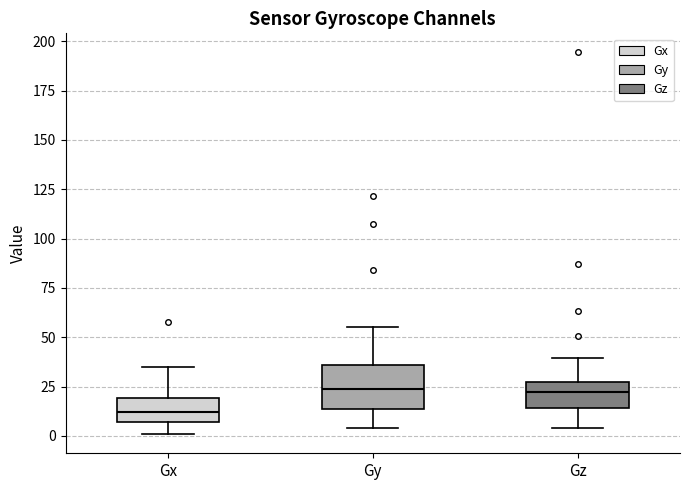

Where is the upper edge of the box for Gy on the y-axis? The values are not printed on the chart, so give them approximately, as read against the axis.

35